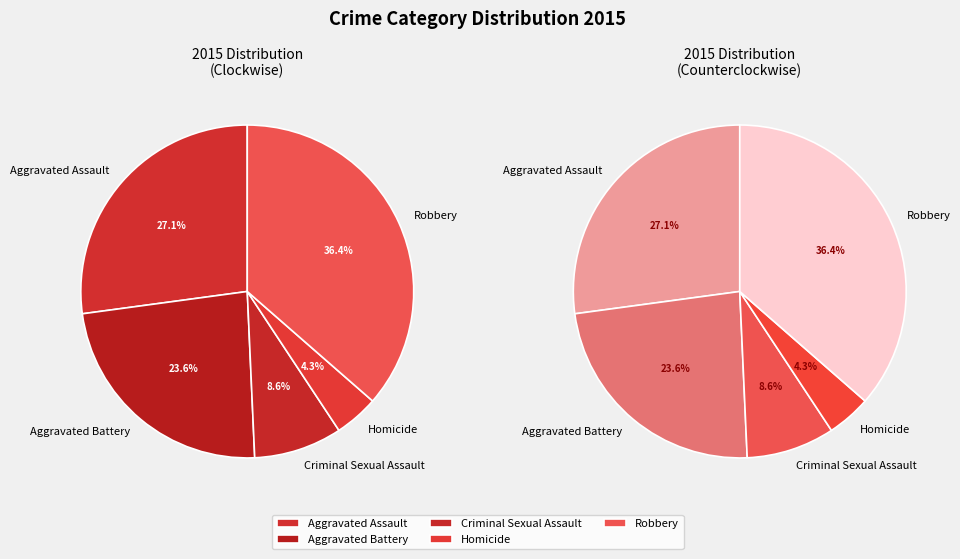

What is the largest slice in the pie chart?

Robbery